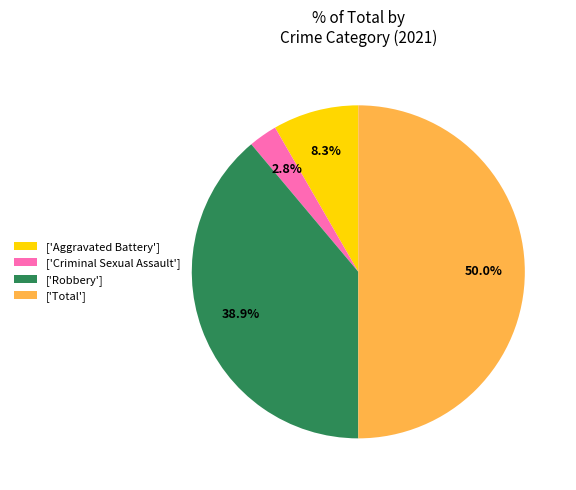

Count the number of slices in the pie.

4